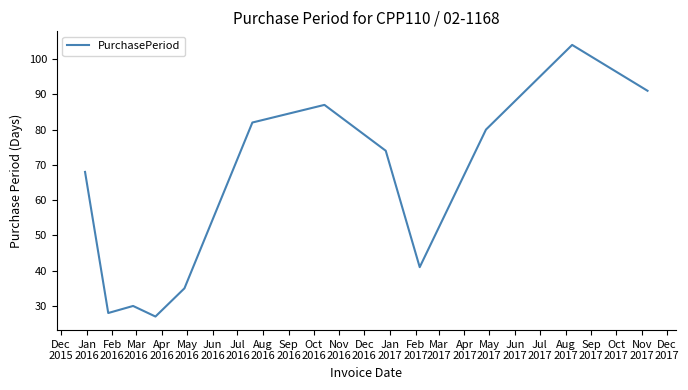

What is the greatest value displayed?

104